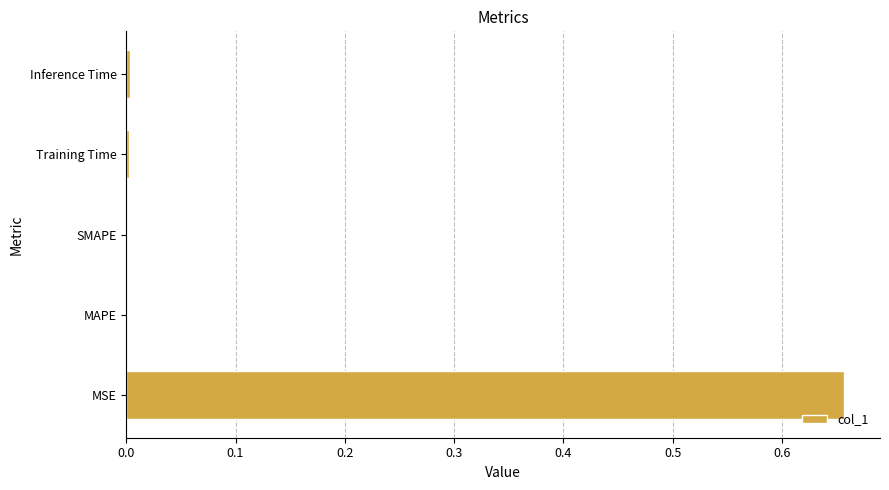

Which category has the highest value across all series?

MSE